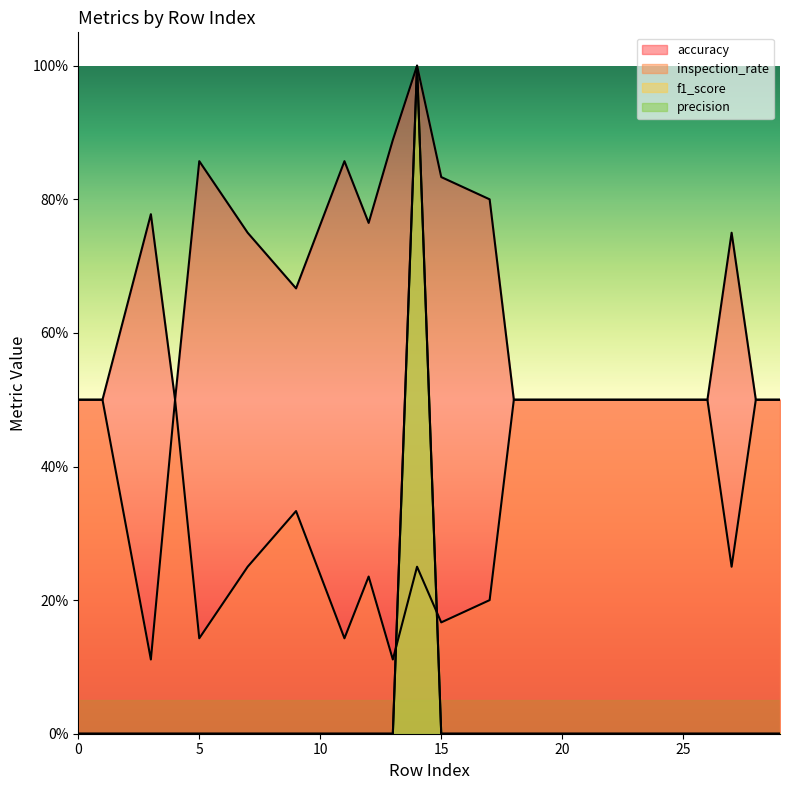

Reading left to right, transcribe all the data shown in this chart.

accuracy: 0.5	0.5	0.8	0.5	0.9	0.8	0.7	0.9	0.8	0.9	1.0	0.8	0.8	0.5	0.5	0.5	0.8	0.5	0.5
inspection_rate: 0.5	0.5	0.1	0.5	0.1	0.2	0.3	0.1	0.2	0.1	0.2	0.2	0.2	0.5	0.5	0.5	0.2	0.5	0.5
f1_score: 0.0	0.0	0.0	0.0	0.0	0.0	0.0	0.0	0.0	0.0	1.0	0.0	0.0	0.0	0.0	0.0	0.0	0.0	0.0
precision: 0.0	0.0	0.0	0.0	0.0	0.0	0.0	0.0	0.0	0.0	1.0	0.0	0.0	0.0	0.0	0.0	0.0	0.0	0.0